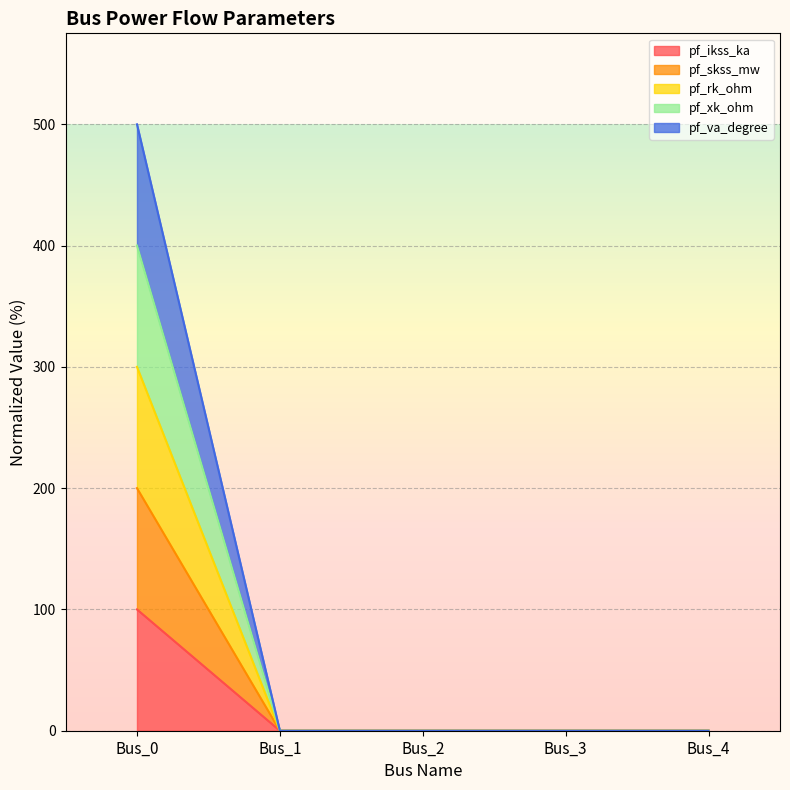

Where is pf_skss_mw nearest to the value 100?

Bus_0